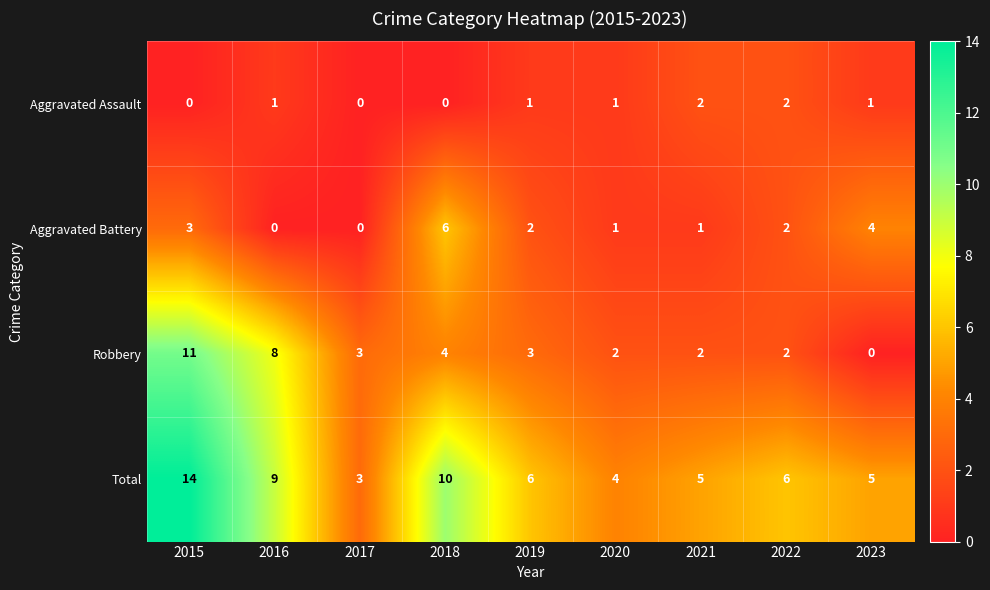

What is the highest value of the Aggravated Battery series?

6